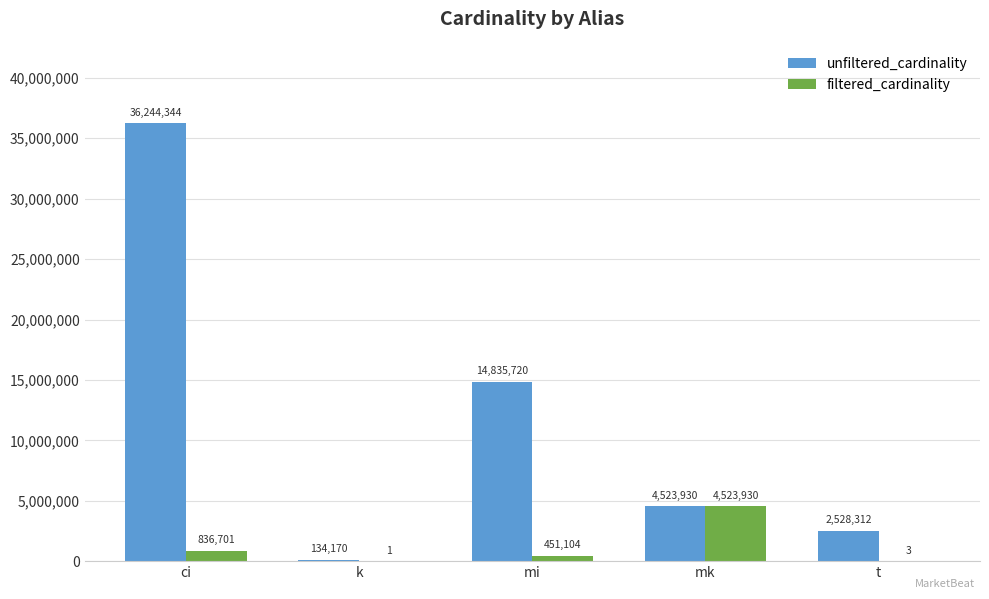

What is the spread (max minus min) of values at t?

2528309